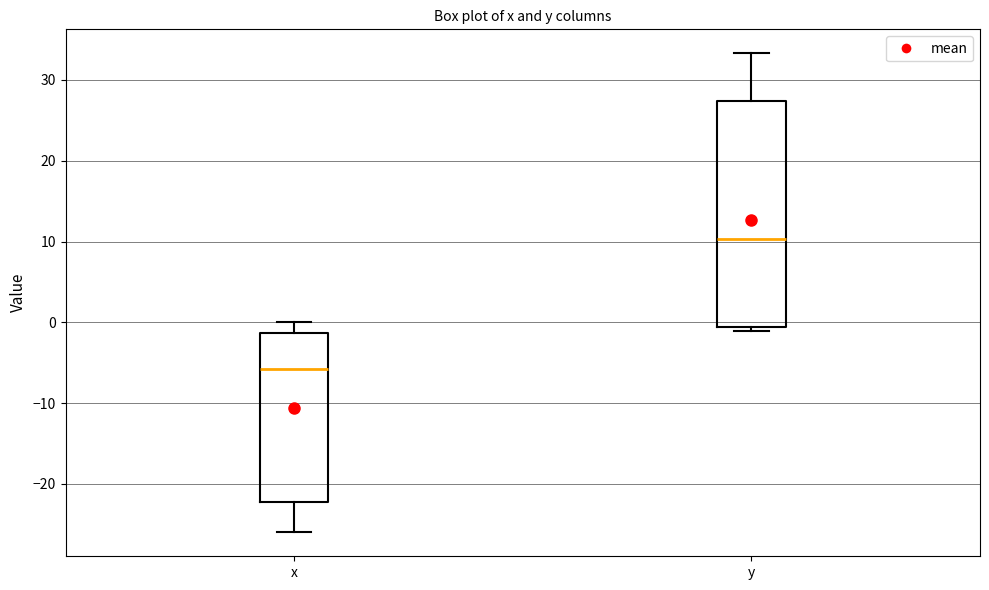

Where does the median line of the box for y sit on the y-axis? The values are not printed on the chart, so give them approximately, as read against the axis.

10